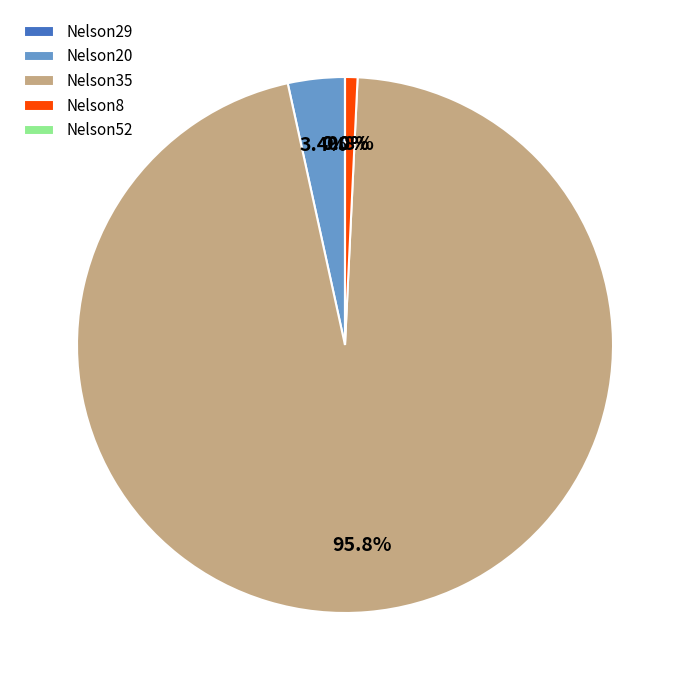

Does Nelson35 represent more than half of the total?

Yes